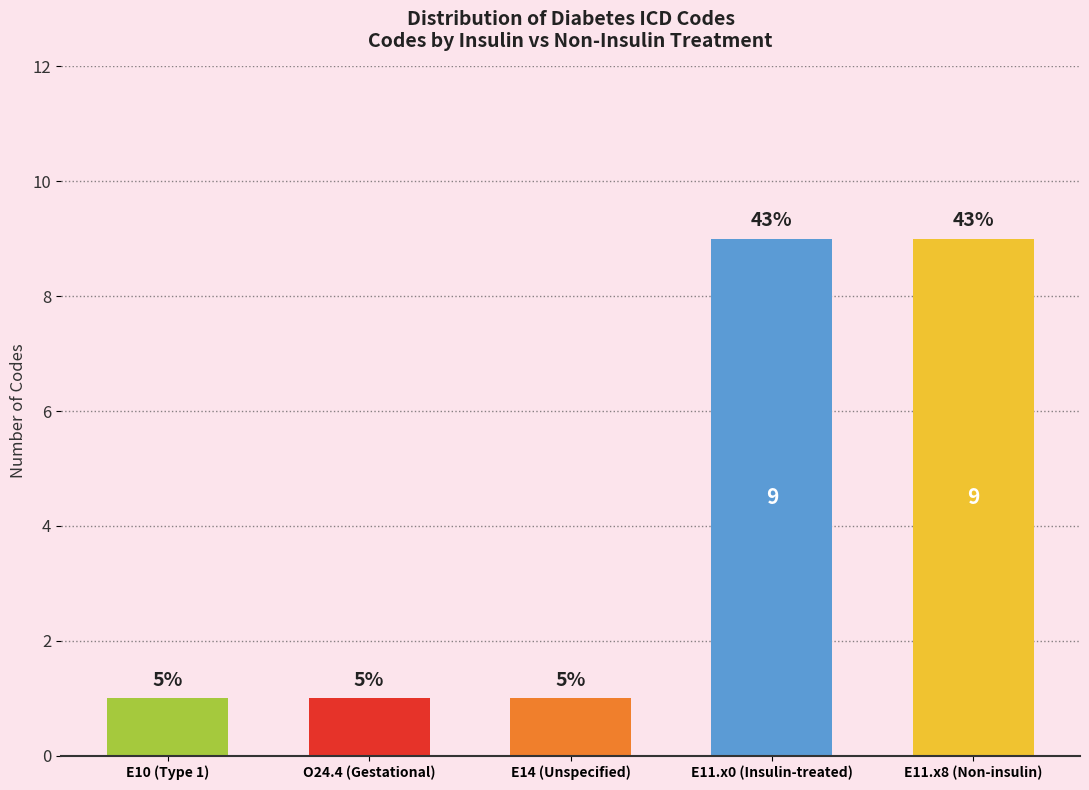

How many bars are there in total?

5